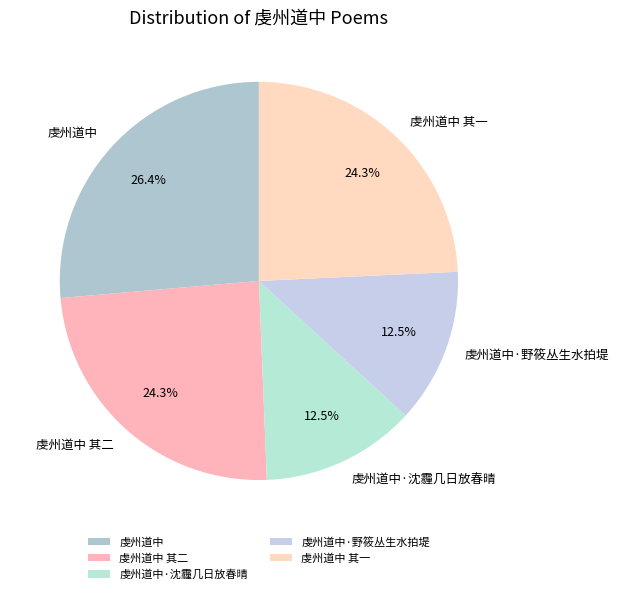

What percentage is the 虔州道中 slice, to the nearest percent?

26%